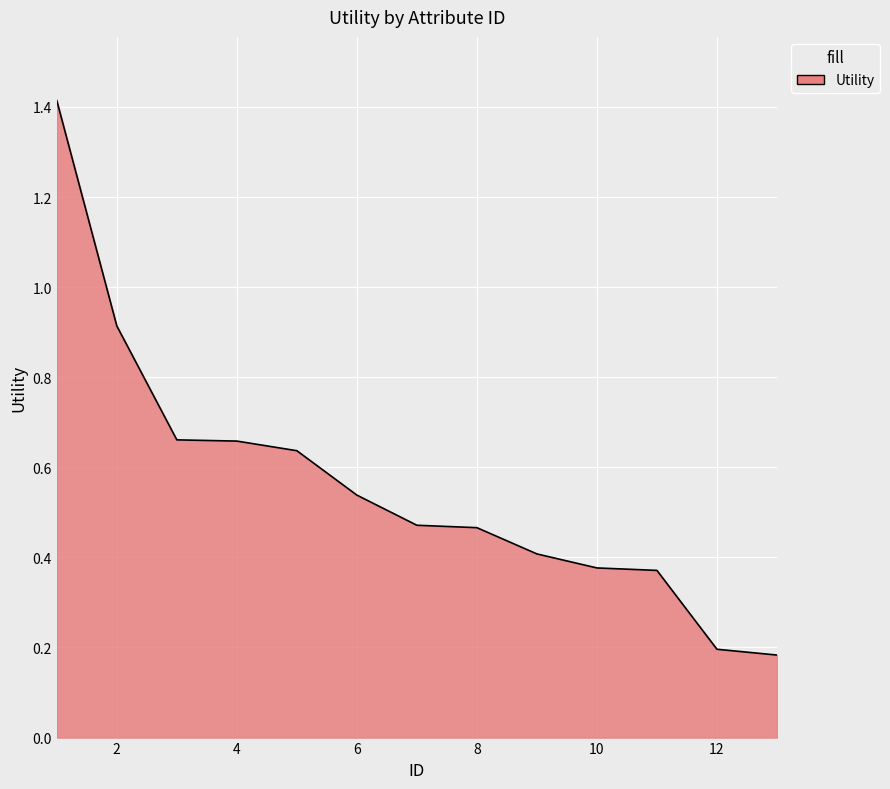

What is the maximum value shown in the chart?

1.4